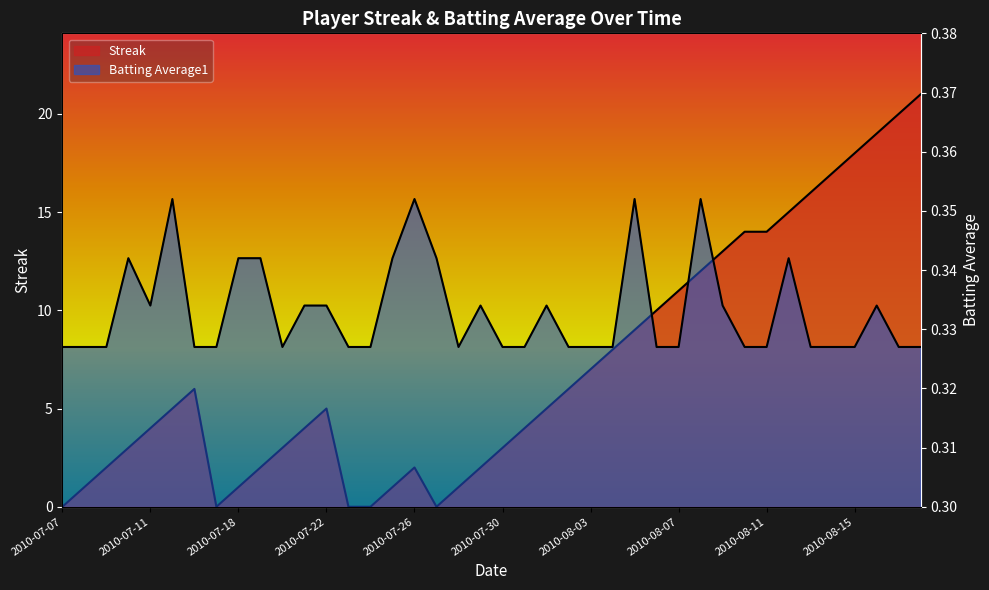

Is it true that Streak equals 5.2 at 2010-08-05?

False